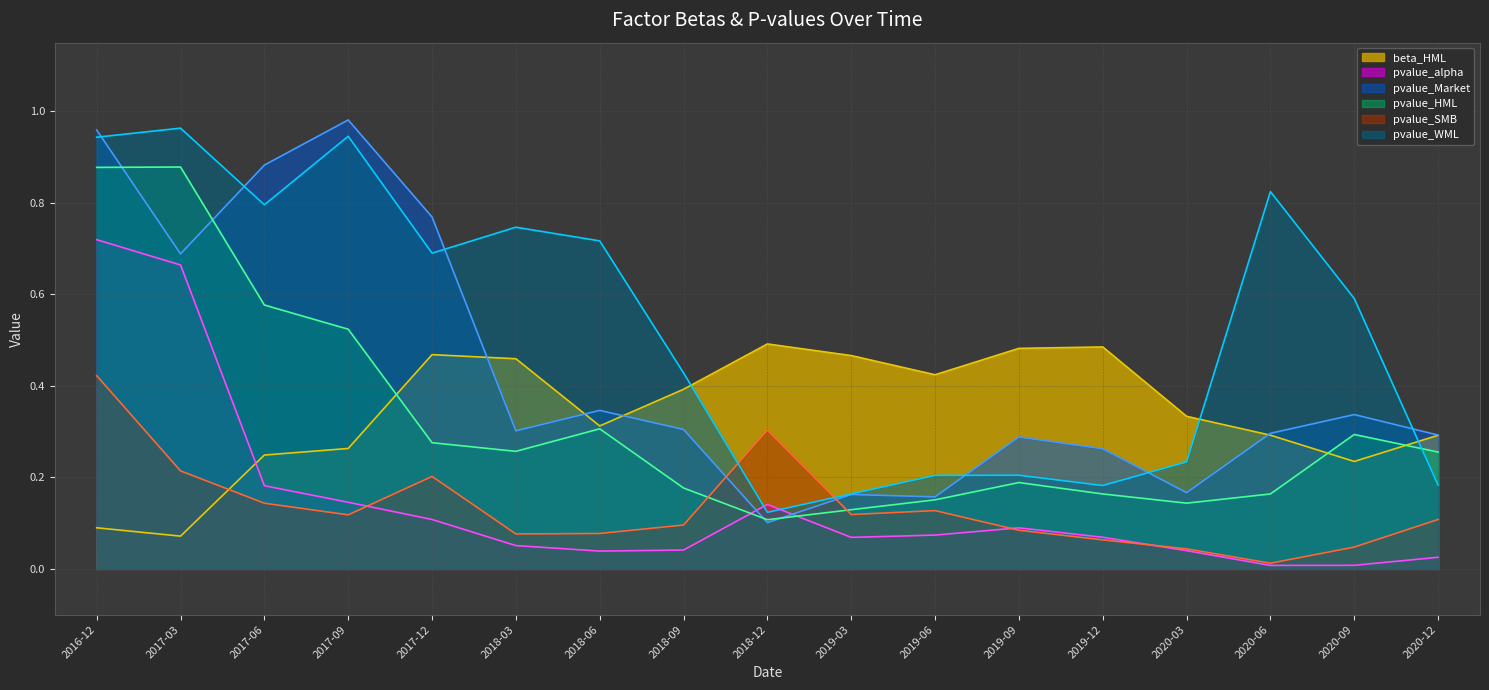

What is the difference between the maximum and minimum values in the pvalue_HML series?

0.8